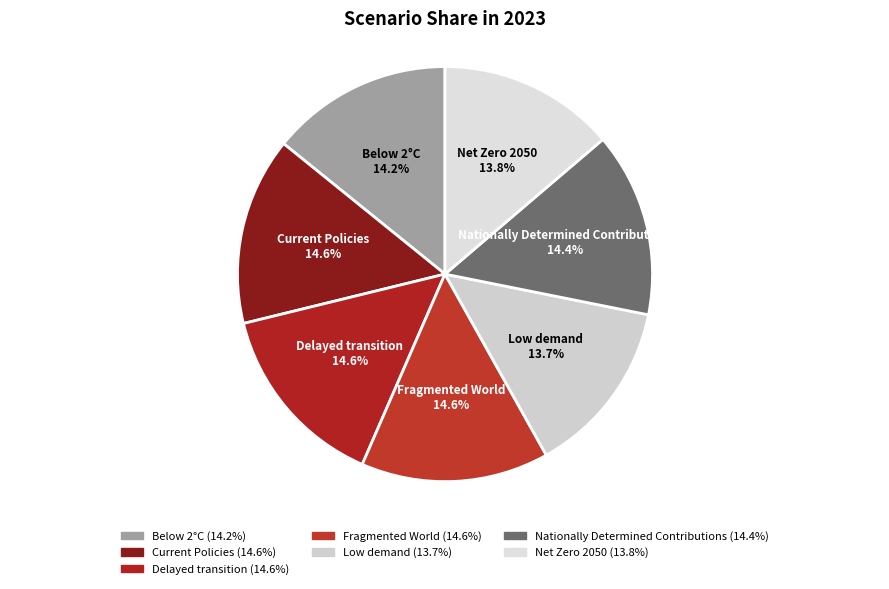

Does Fragmented World account for over 50% of the chart?

No